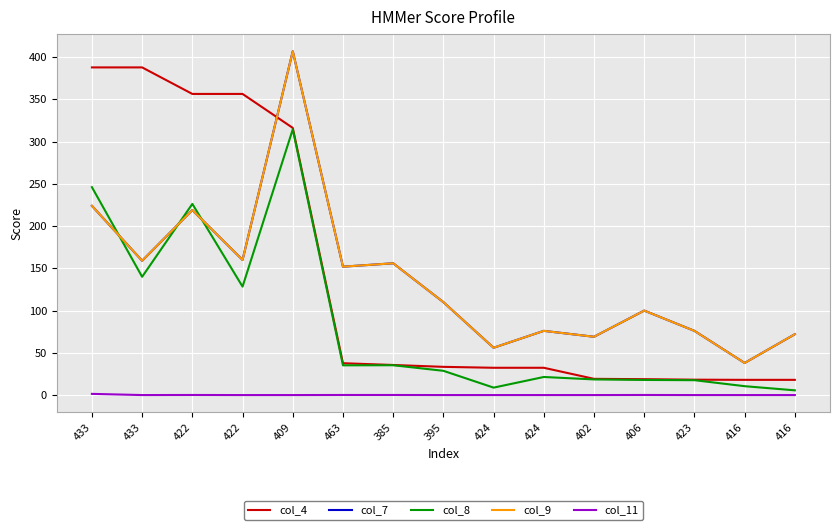

Which series has the largest total across all categories?

col_7